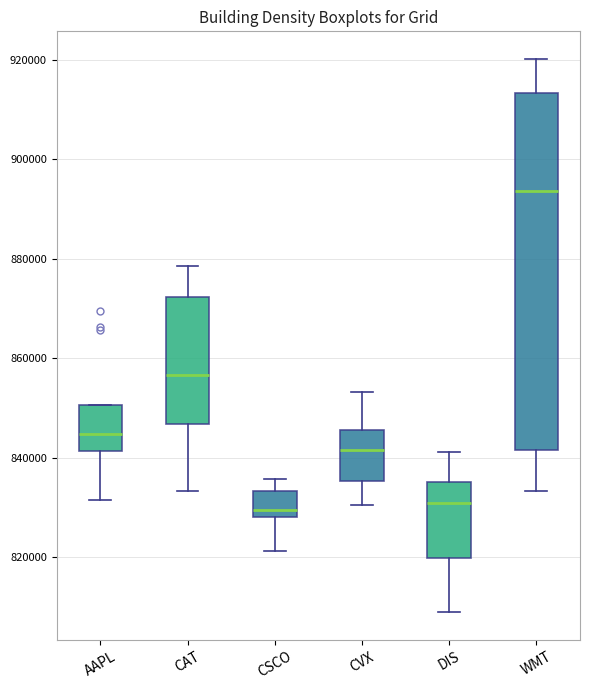

Where is the upper edge of the box for CSCO on the y-axis? The values are not printed on the chart, so give them approximately, as read against the axis.

834000